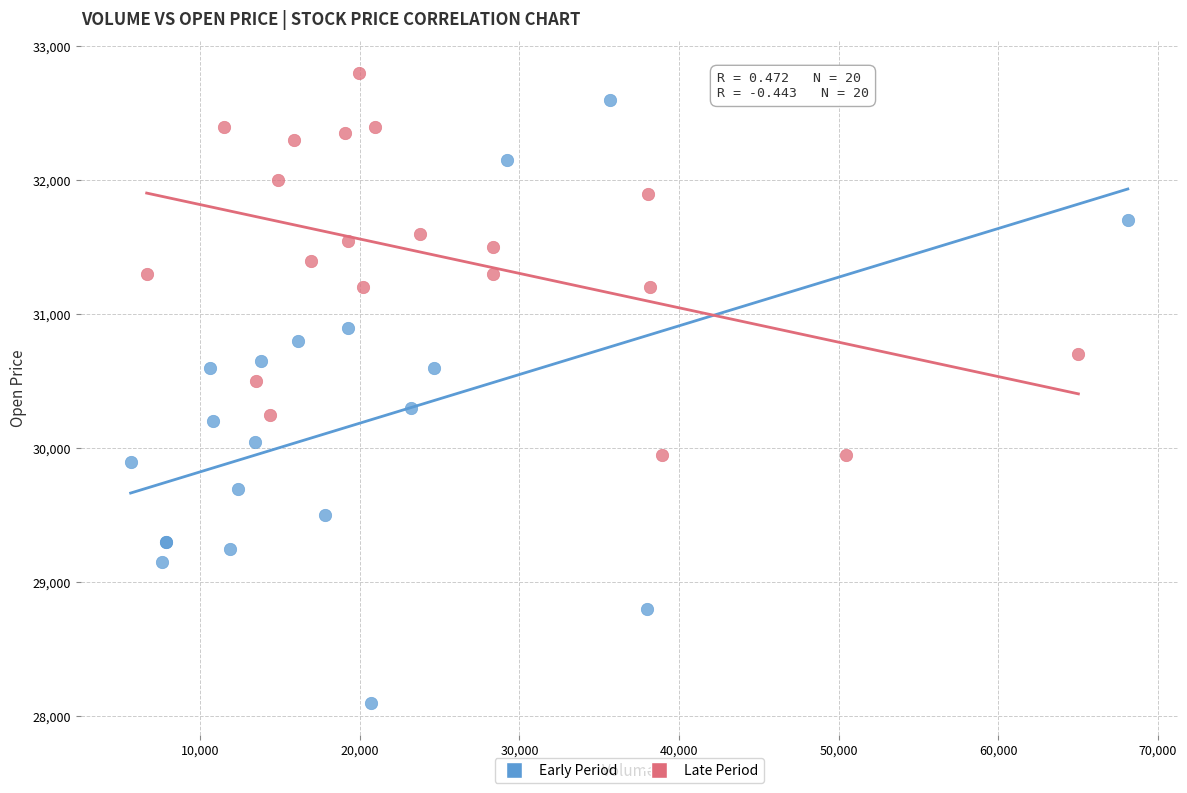

Which series has the widest spread of Y values?

Early Period